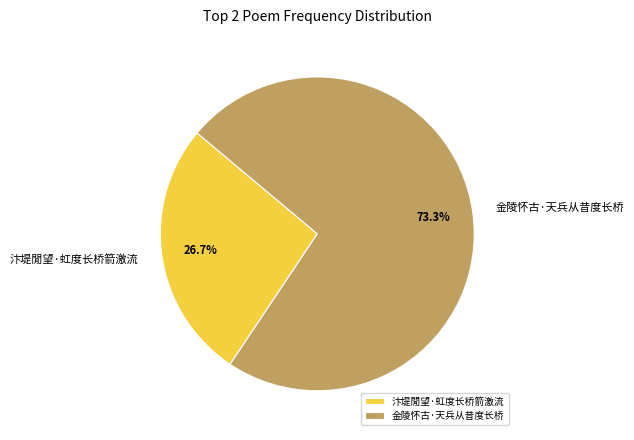

Which has a higher value, 汴堤閒望·虹度长桥箭激流 or 金陵怀古·天兵从昔度长桥?

金陵怀古·天兵从昔度长桥